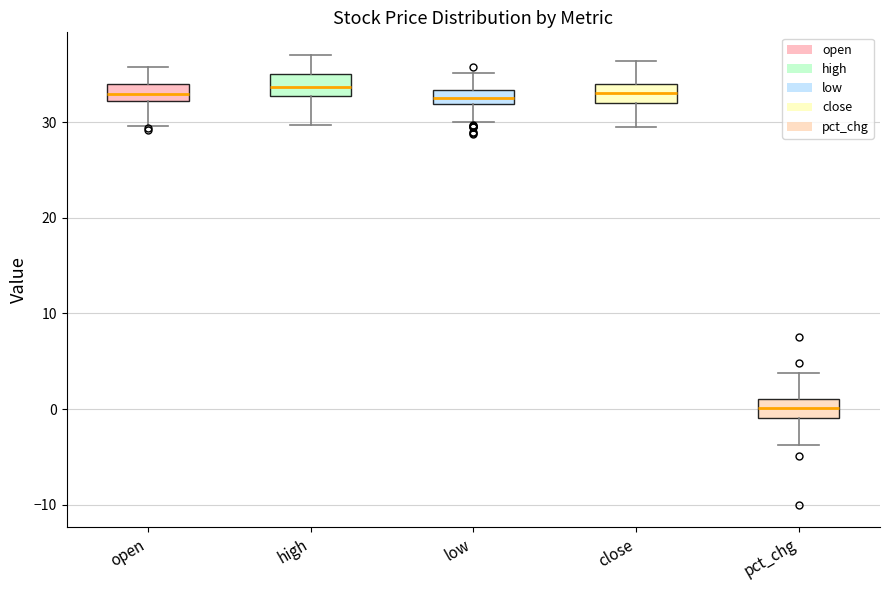

Where does the median line of the box for high sit on the y-axis? The values are not printed on the chart, so give them approximately, as read against the axis.

34